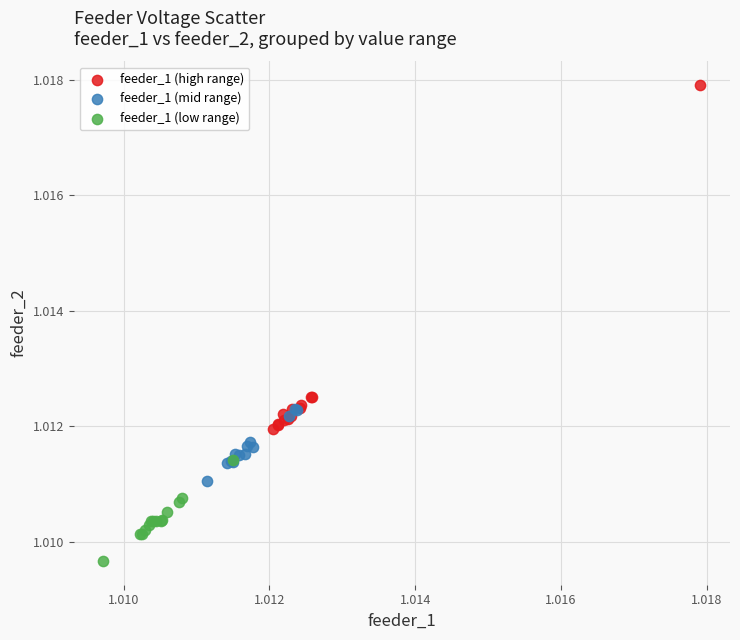

Which series has the largest Y range (max minus min)?

feeder_1 (high range)